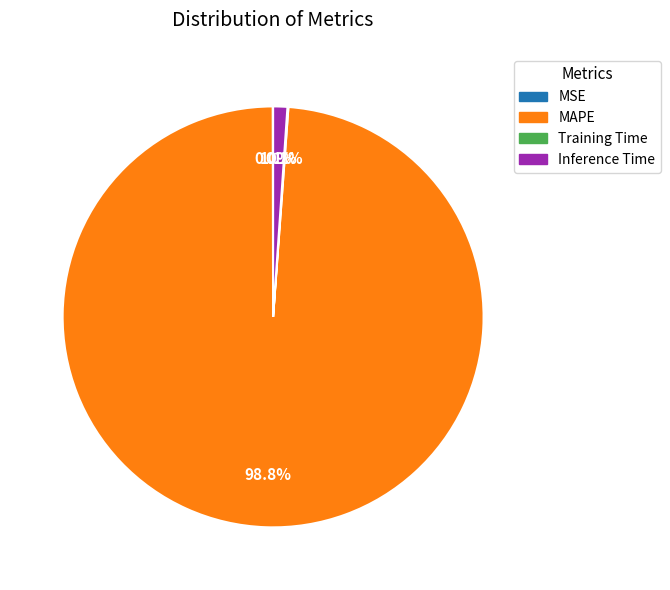

Is it true that MAPE is 99% of the pie?

True